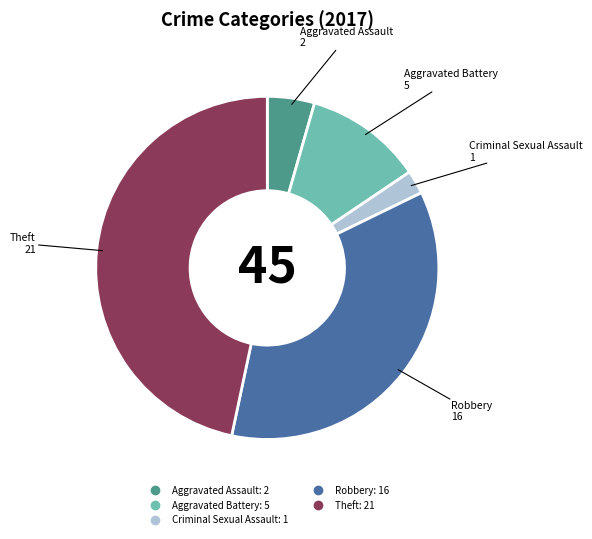

Does any single category account for the majority?

No